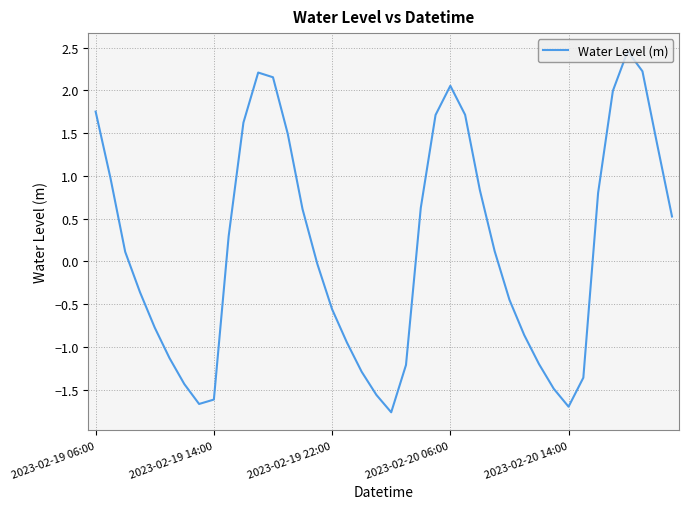

What is the greatest value displayed?

2.5